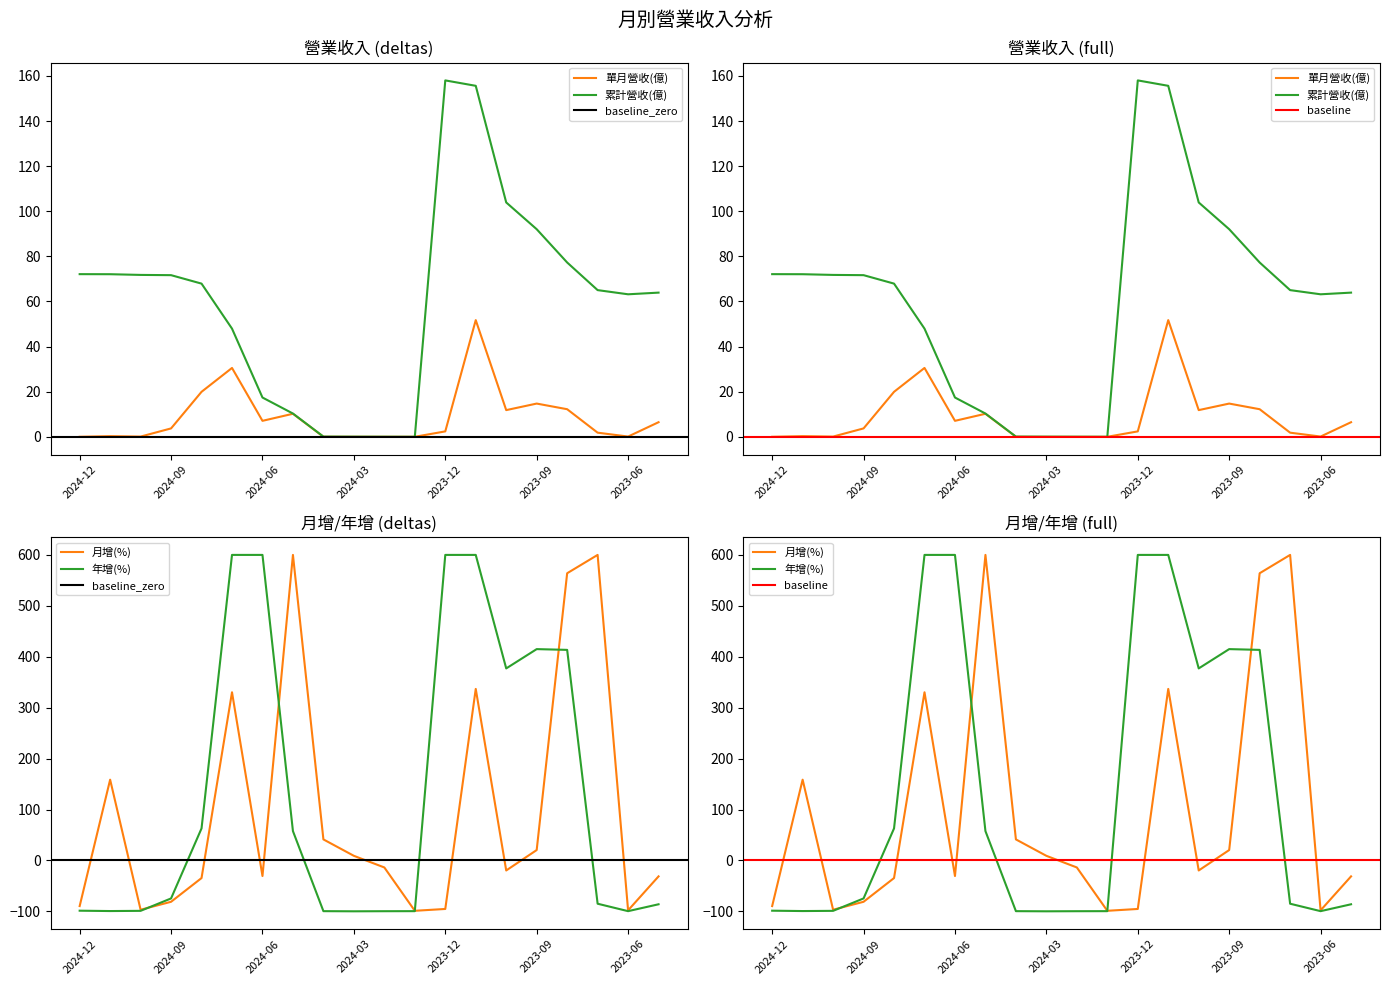

At 2024-03, list the series in order from largest to smallest.

累計營收(億), 單月營收(億)